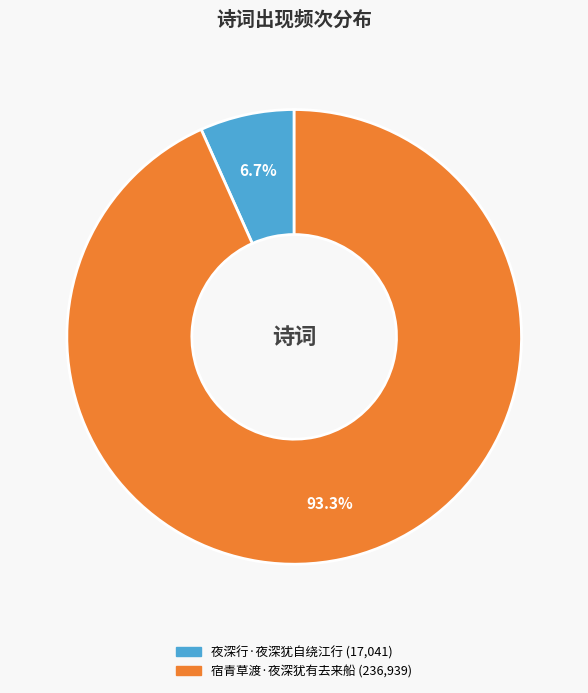

Which slice is the smallest?

夜深行·夜深犹自绕江行